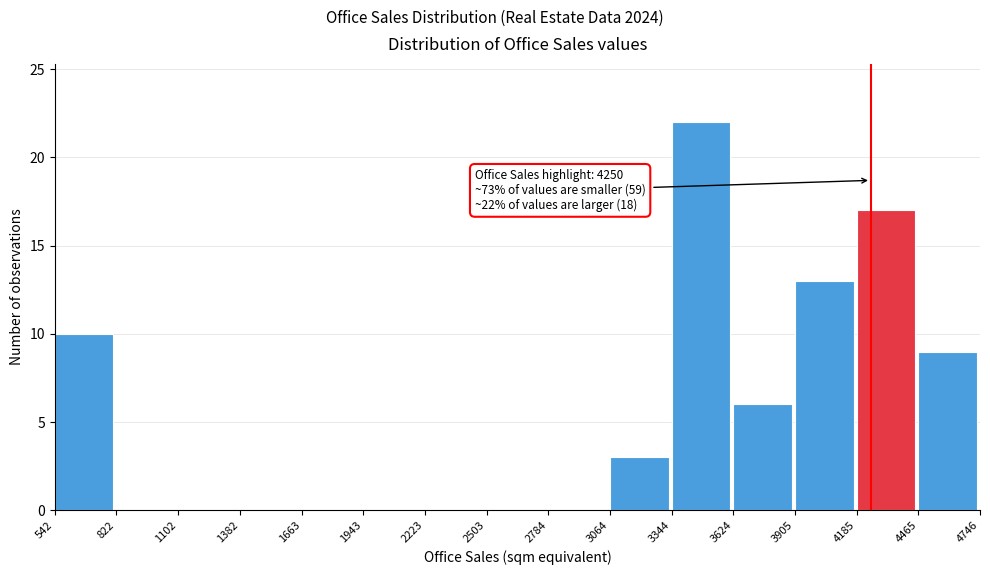

Over which range of the x-axis is the bar tallest?

3344 to 3624